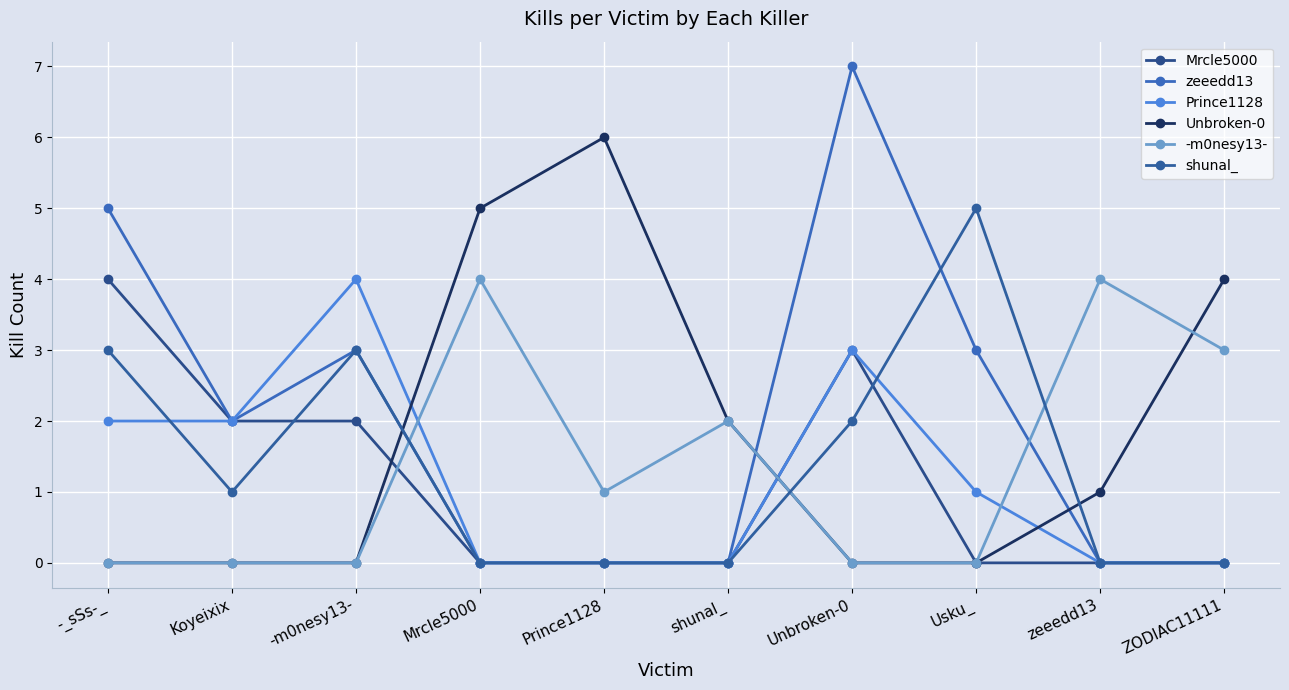

Reading left to right, what are all the values shown in this chart?

Mrcle5000: 4	2	2	0	0	0	3	0	0	0
zeeedd13: 5	2	3	0	0	0	7	3	0	0
Prince1128: 2	2	4	0	0	0	3	1	0	0
Unbroken-0: 0	0	0	5	6	2	0	0	1	4
-m0nesy13-: 0	0	0	4	1	2	0	0	4	3
shunal_: 3	1	3	0	0	0	2	5	0	0